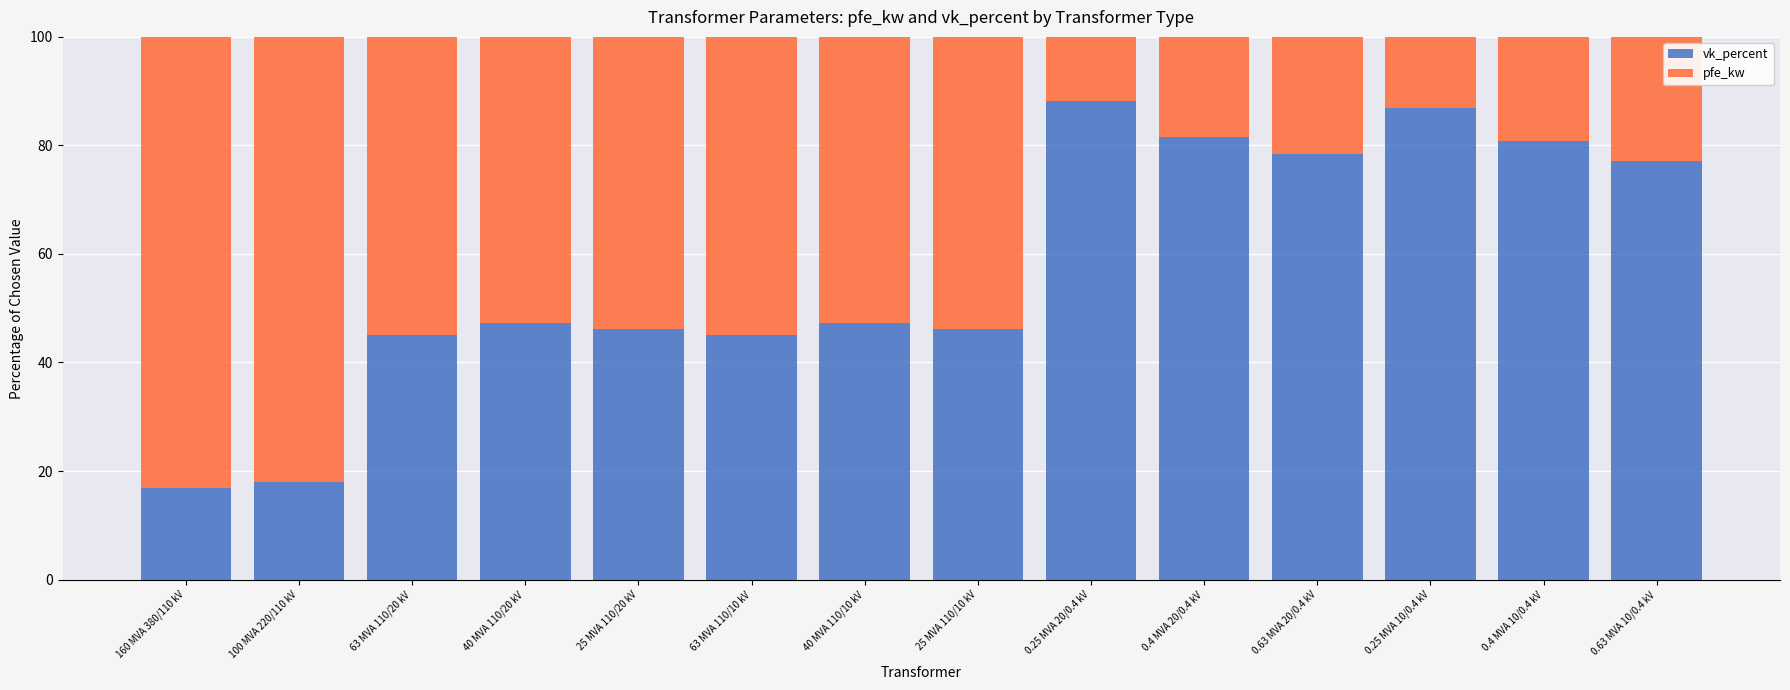

What is the average value of the vk_percent series?

57.5